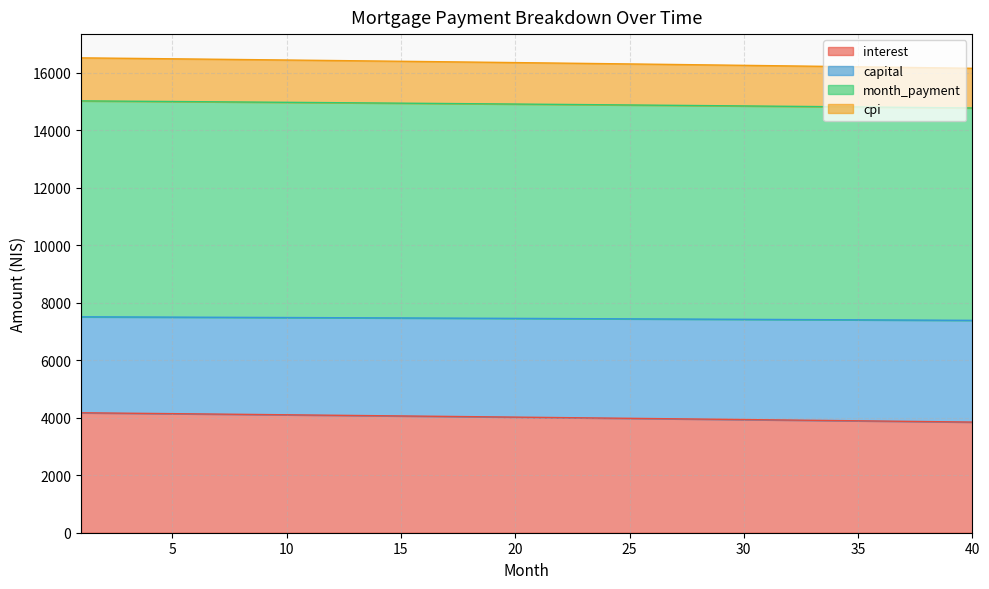

How many data points in interest are less than 4021?

20